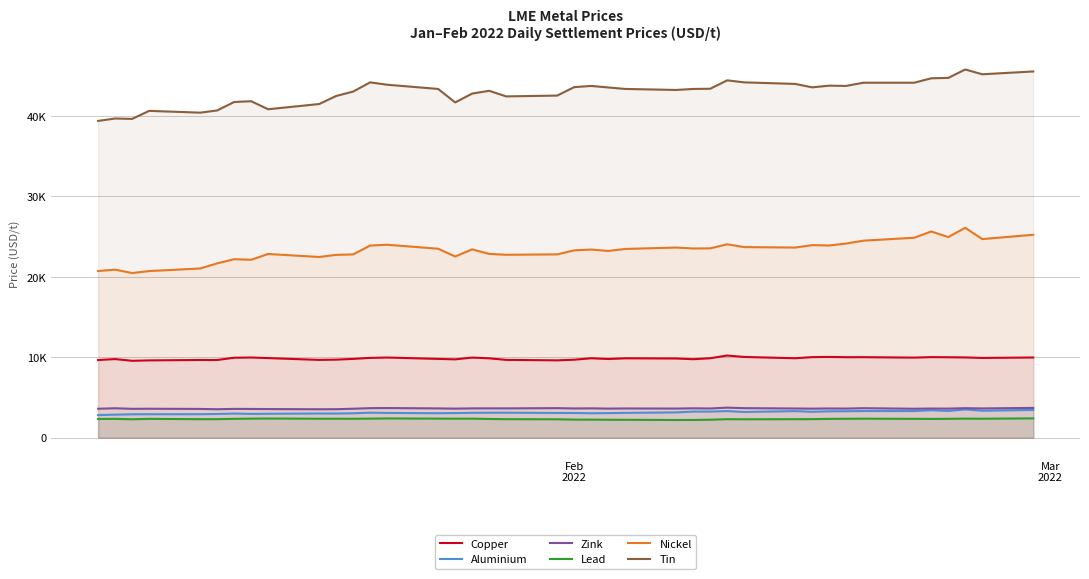

True or false: Lead has more than 1 interior local peaks.

True